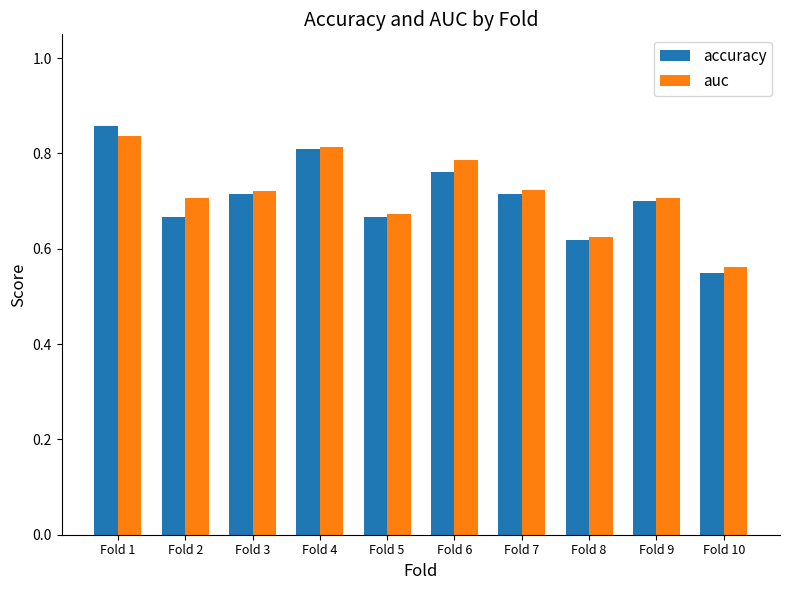

What is the difference between the accuracy values at Fold 10 and Fold 1?

0.3